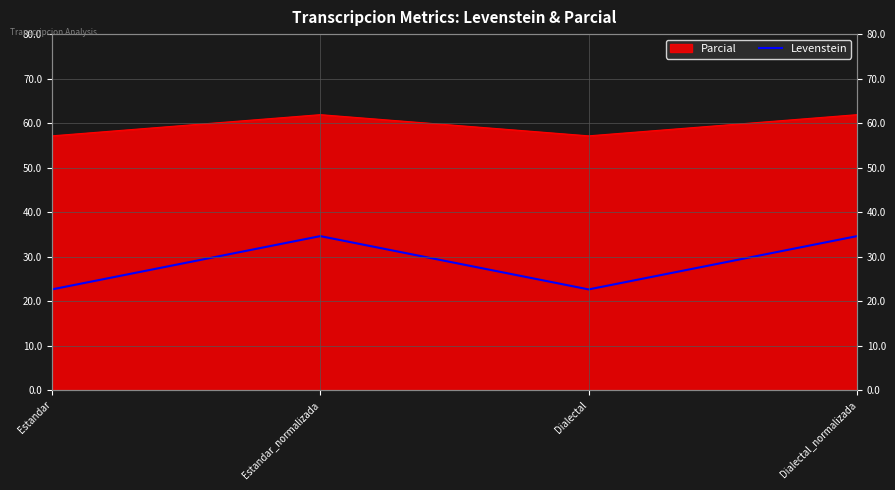

True or false: the data shows 34.6 at Estandar_normalizada.

True